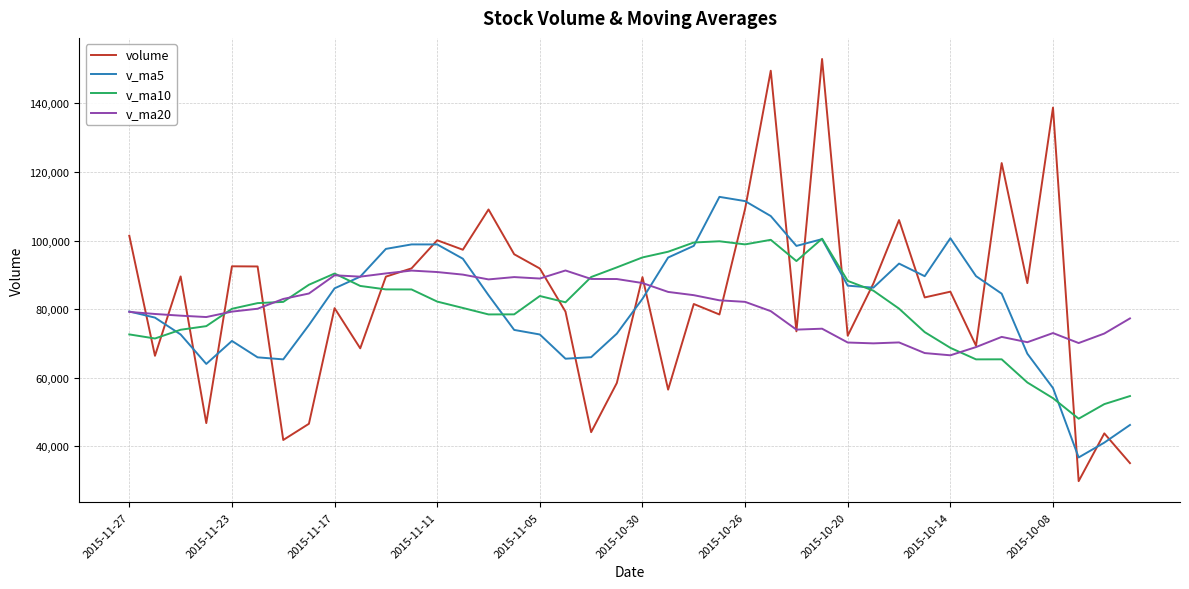

What is the maximum value shown in the chart?

152974.0